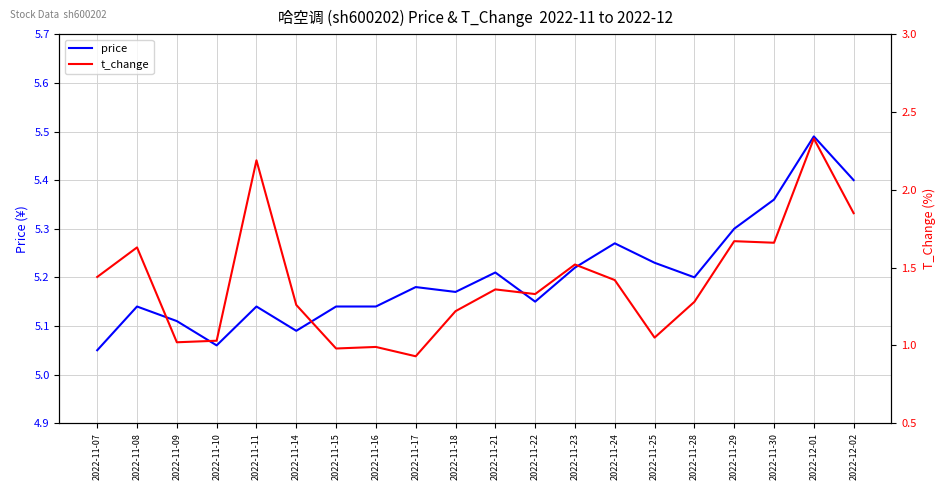

The value of t_change at 2022-11-21 is 1.4. True or false?

True